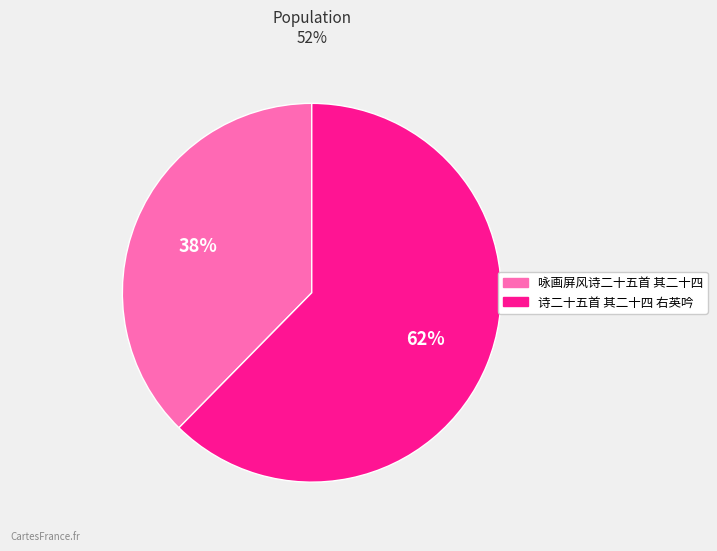

Is it true that 咏画屏风诗二十五首 其二十四 is 26% of the pie?

False